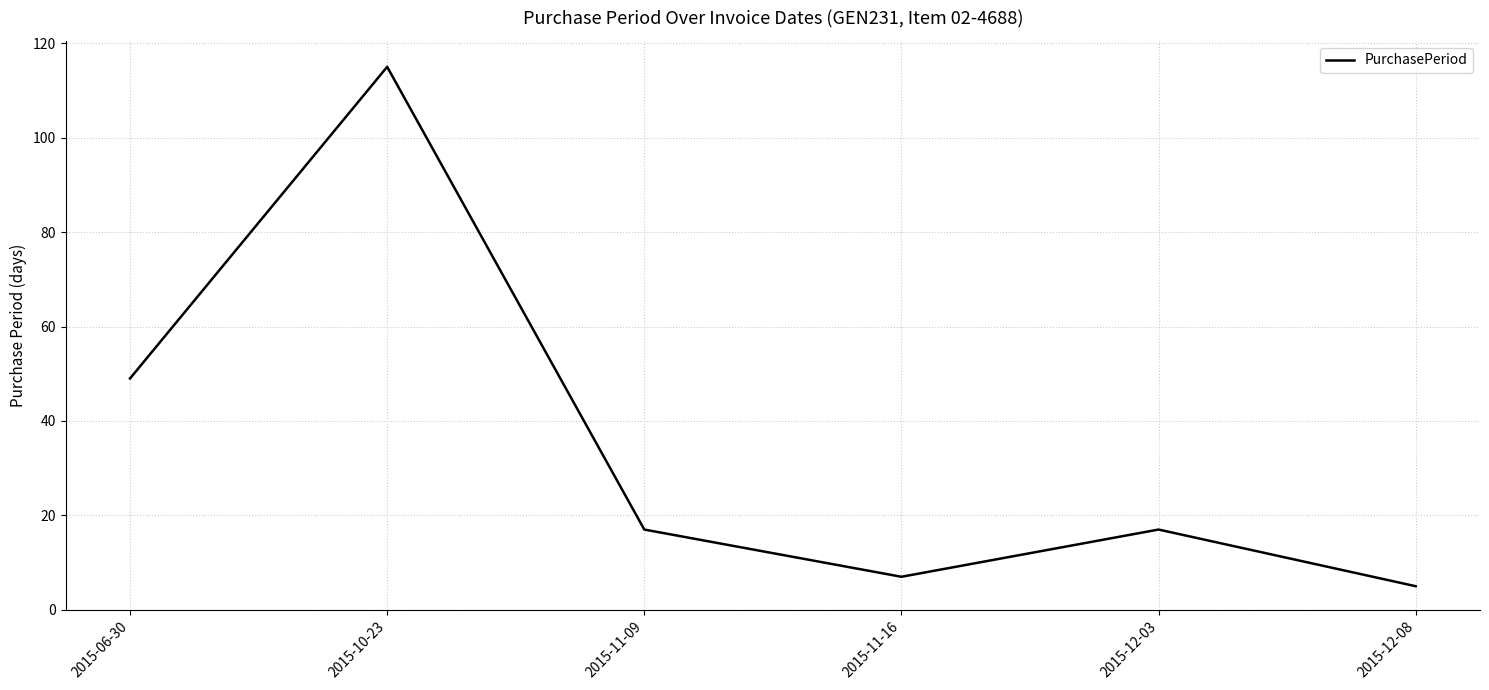

Which has a higher value, 2015-11-09 or 2015-12-08?

2015-11-09